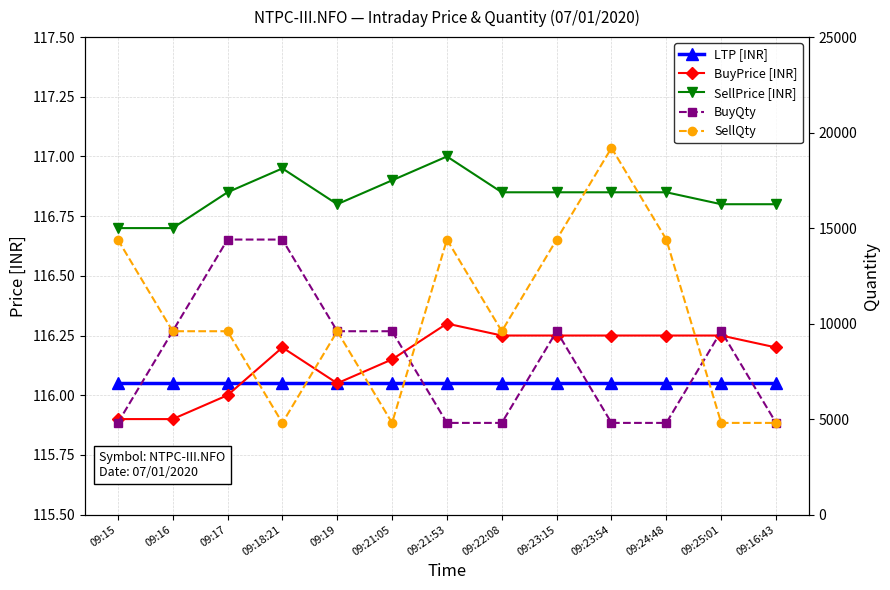

The BuyPrice [INR] series shows 116.2 at 09:24:48. True or false?

True